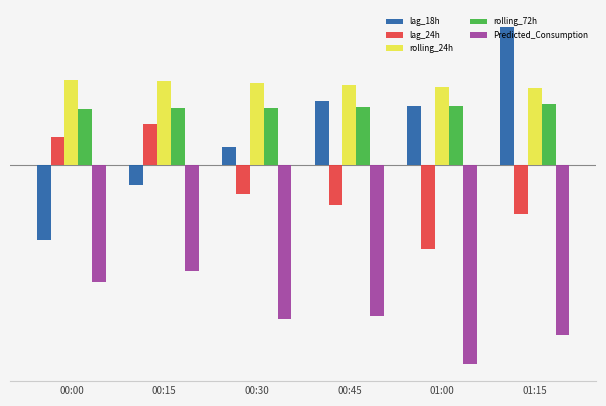

Which series has the largest total across all categories?

rolling_24h